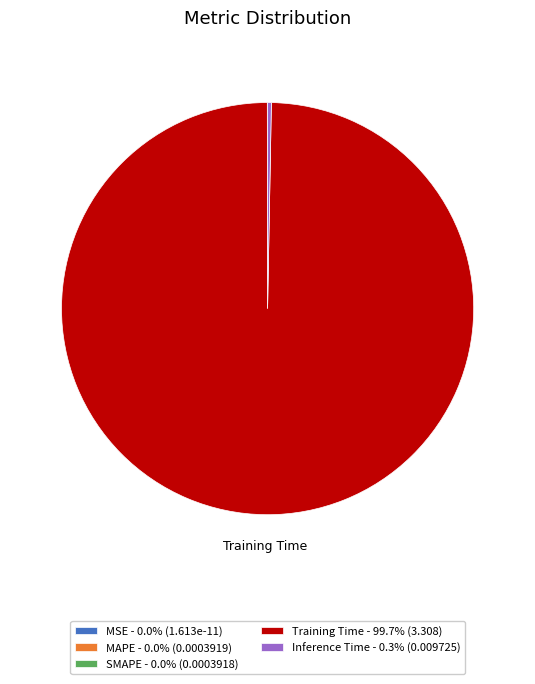

Is there a majority slice in this chart?

Yes